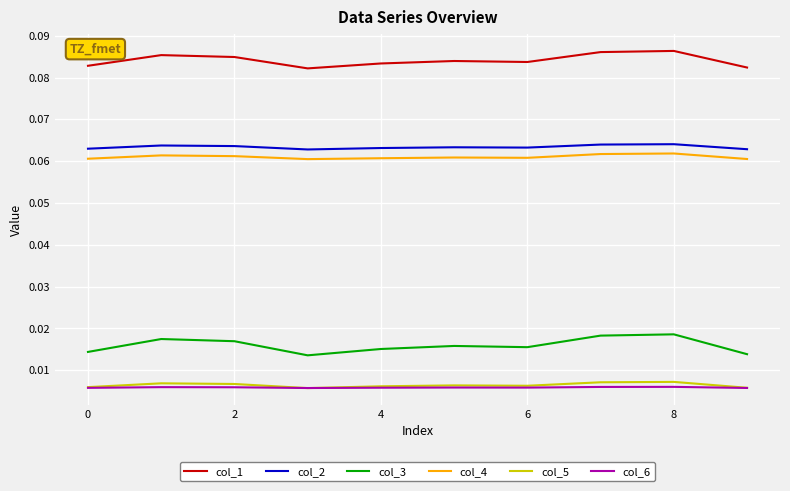

Which series has the widest spread of values?

col_3